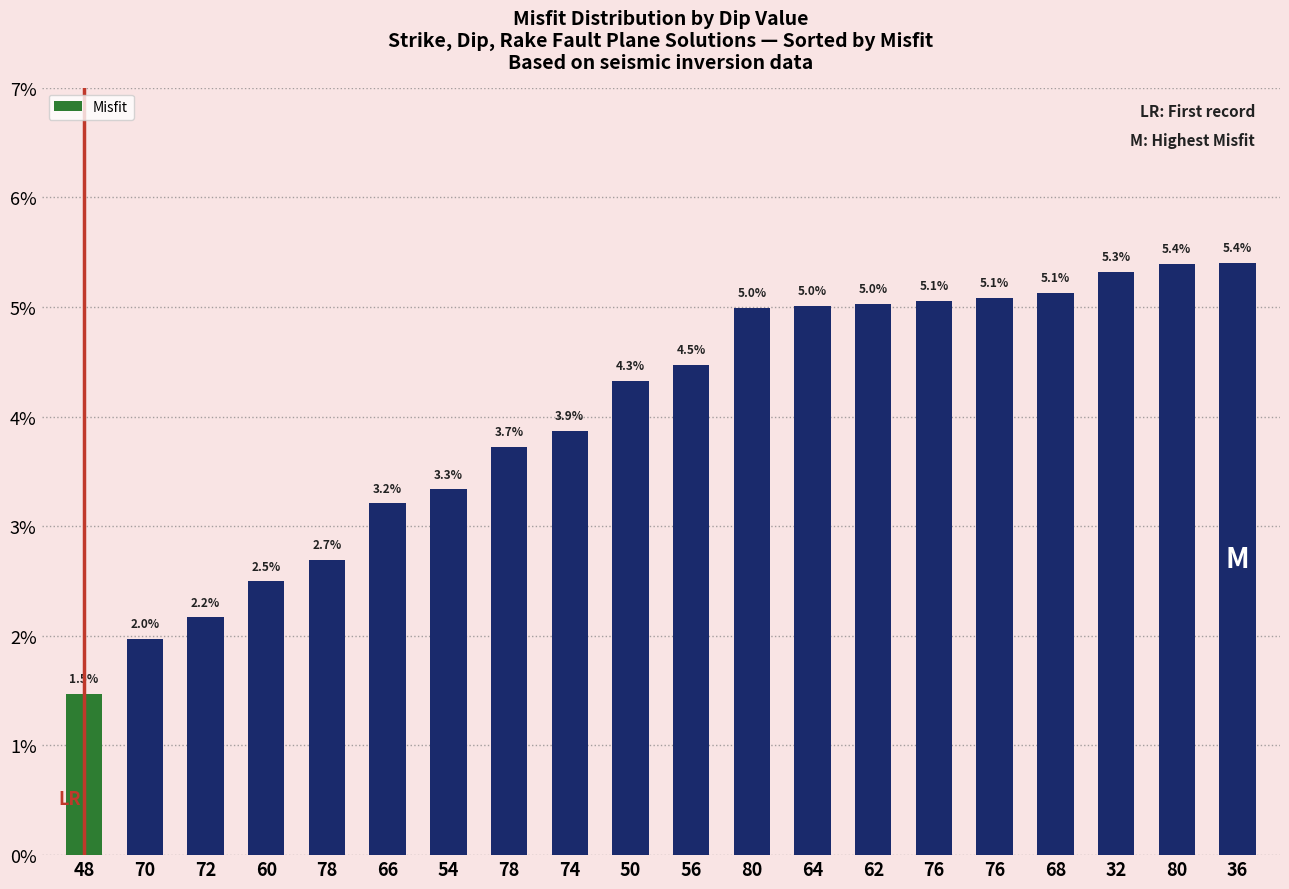

Rank the categories by value from lowest to highest.

48, 70, 72, 60, 78, 66, 54, 78, 74, 50, 56, 80, 64, 62, 76, 76, 68, 32, 80, 36